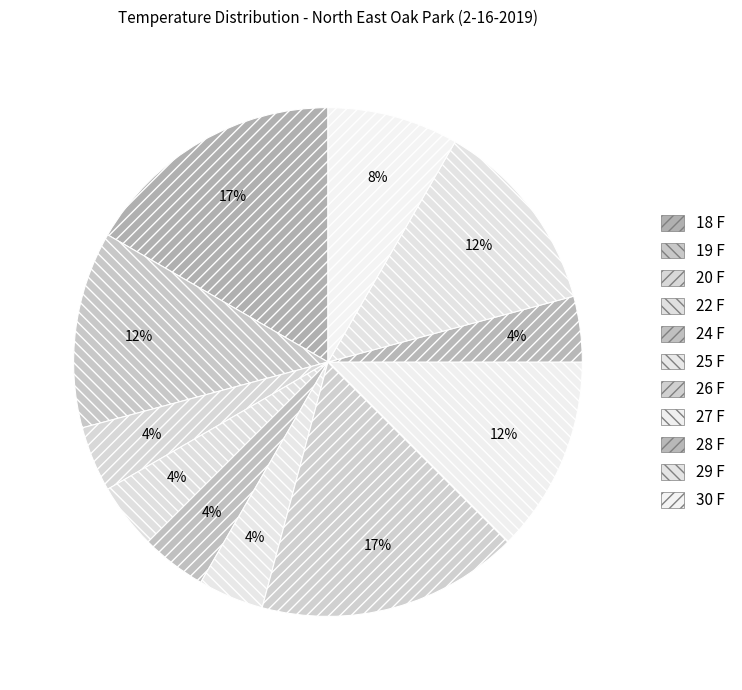

Combined, do 24 F and 30 F account for over 50%?

No